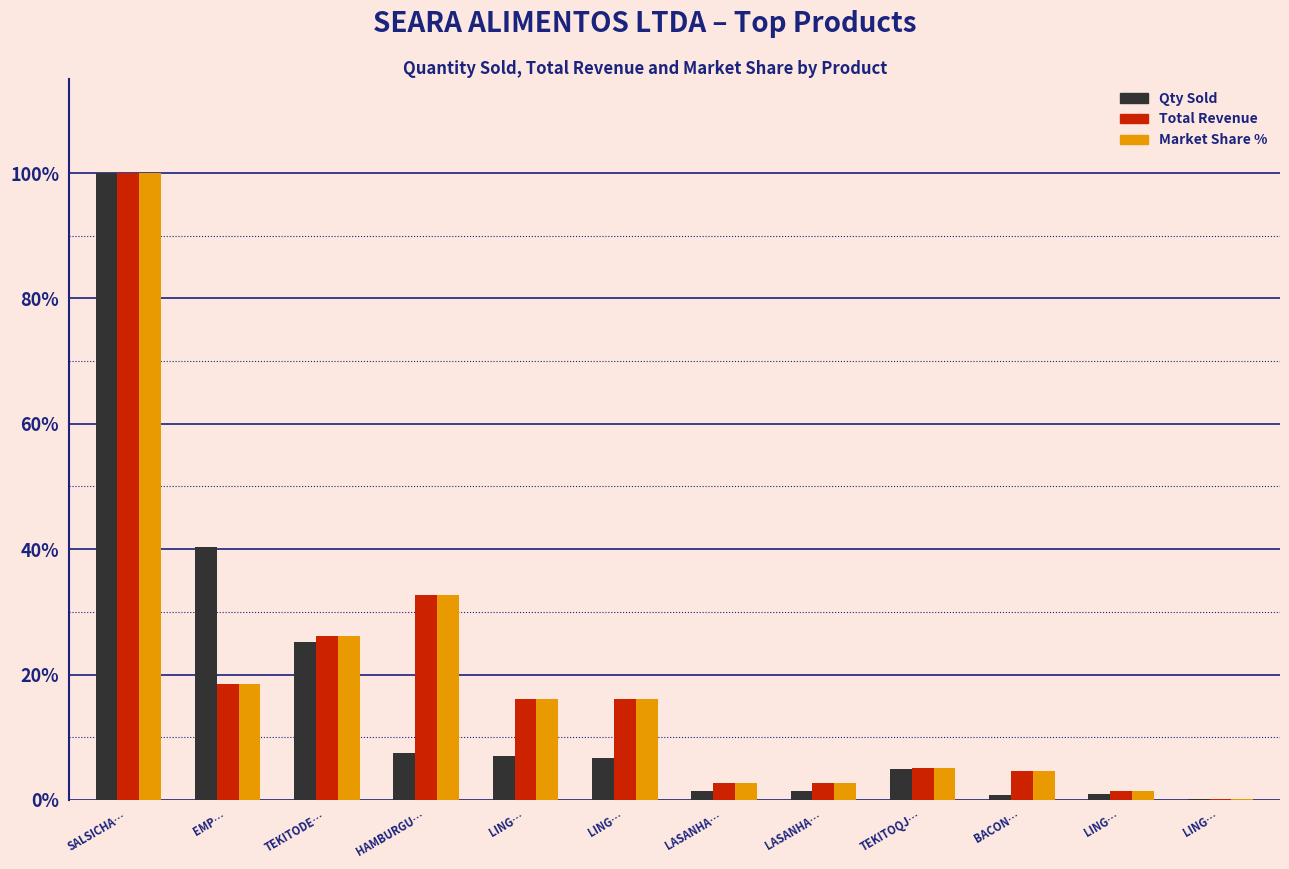

What is the label of the 2nd bar from the right?

LING…